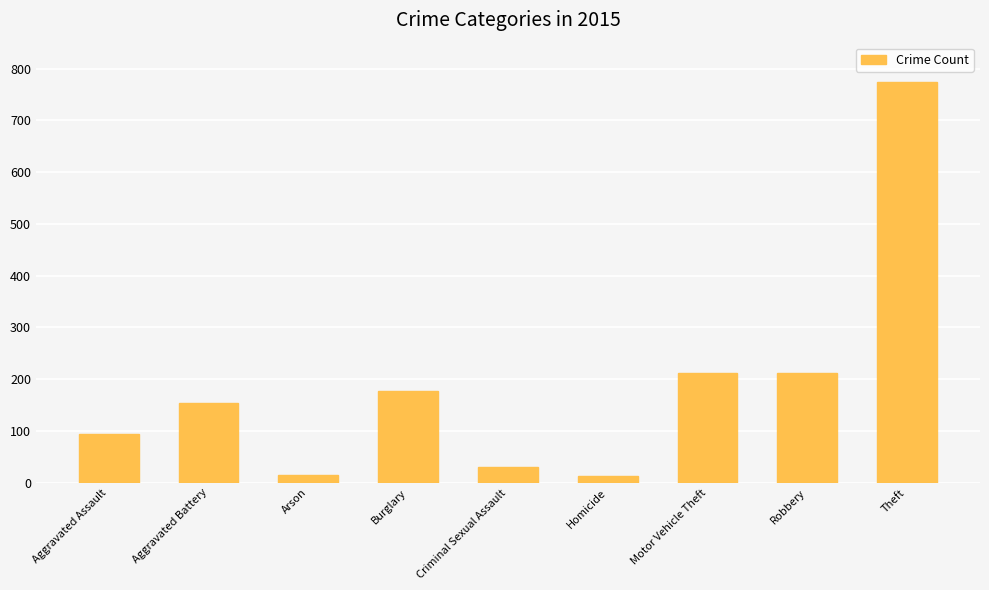

What is the label of the 7th bar from the left?

Motor Vehicle Theft